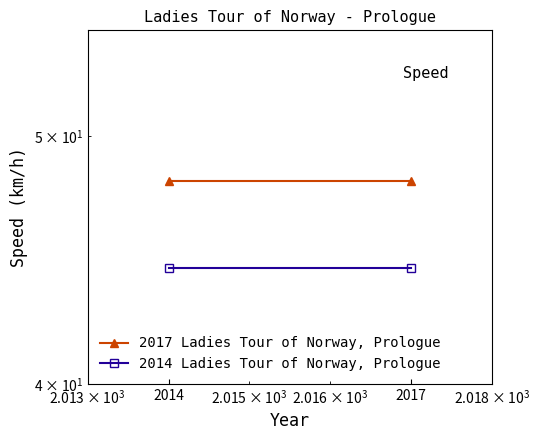

Reading left to right, transcribe all the data shown in this chart.

2017 Ladies Tour of Norway, Prologue: 48.0	48.0
2014 Ladies Tour of Norway, Prologue: 44.4	44.4